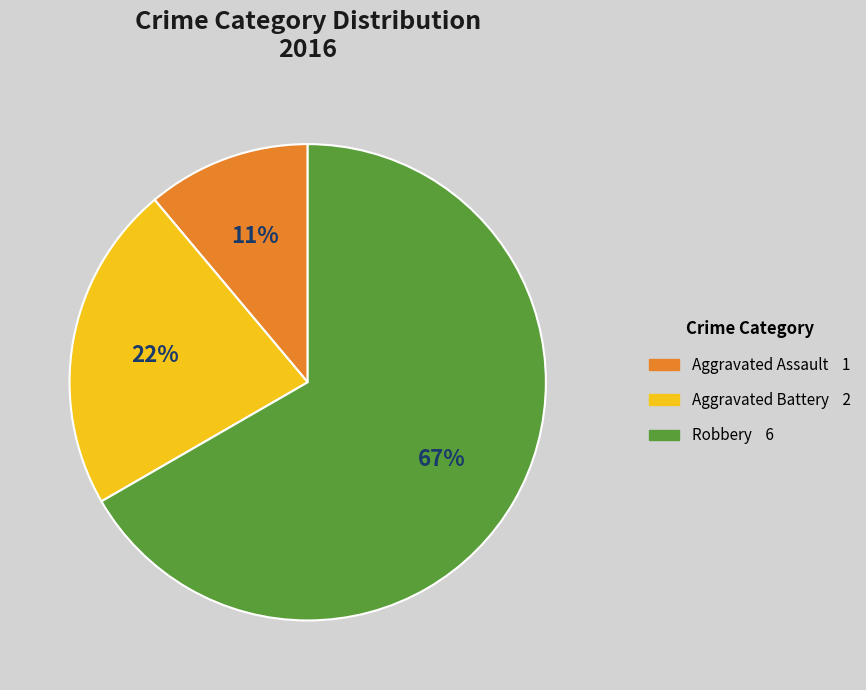

To the nearest percent, what is the combined percentage of Aggravated Battery and Robbery?

89%